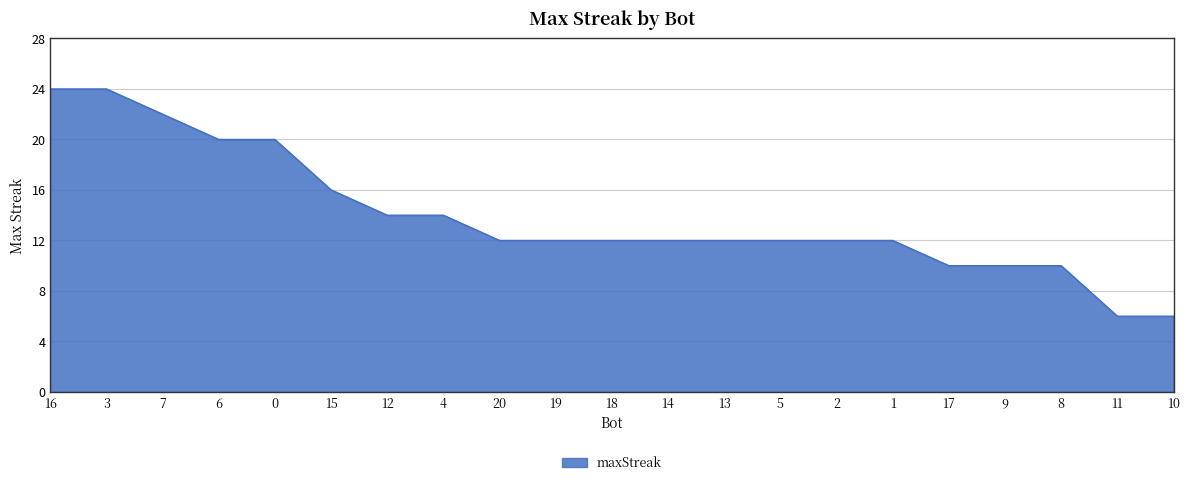

What is the minimum value shown in the chart?

6